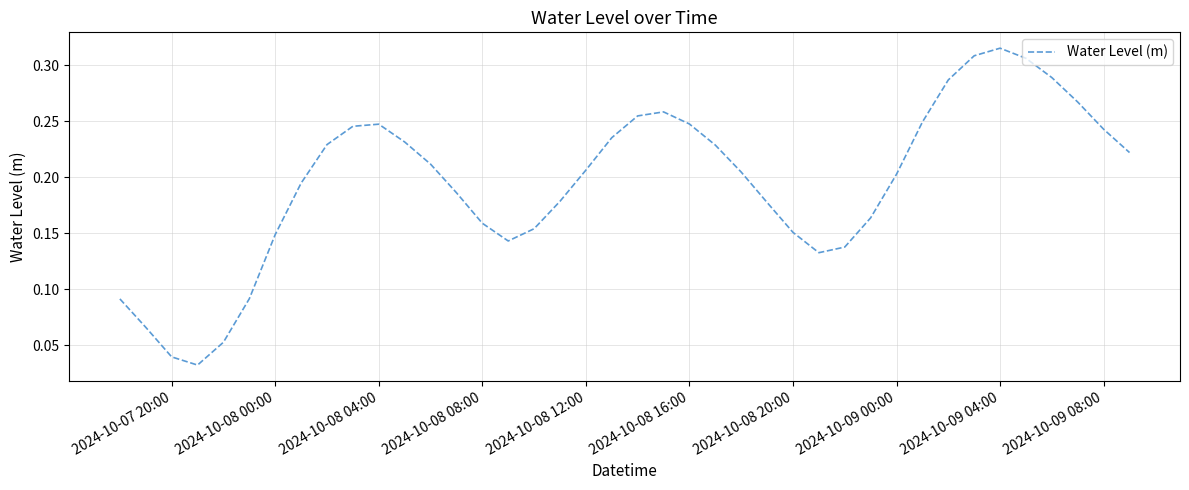

The value at 2024-10-09 00:00 is 0.1. True or false?

False